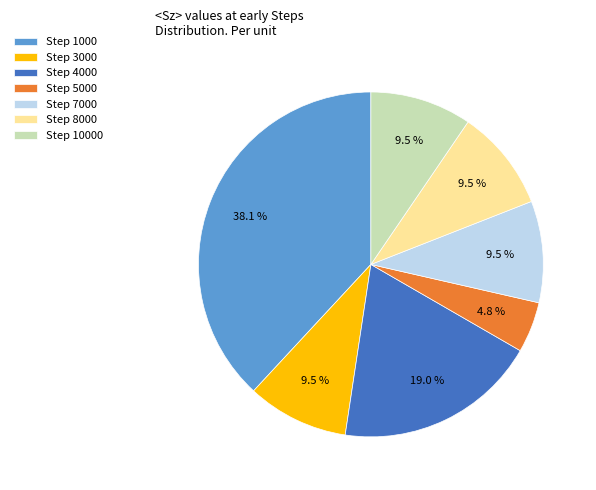

Count the number of slices in the pie.

7